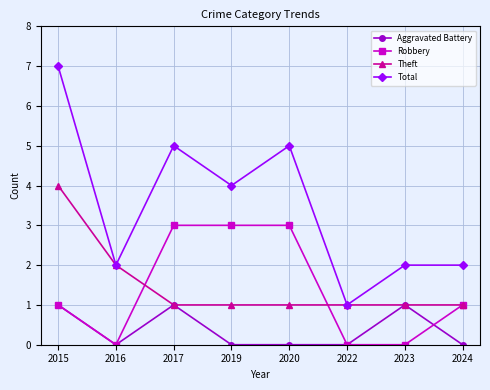

What is the value of the Aggravated Battery point at the 3rd from the left?

1